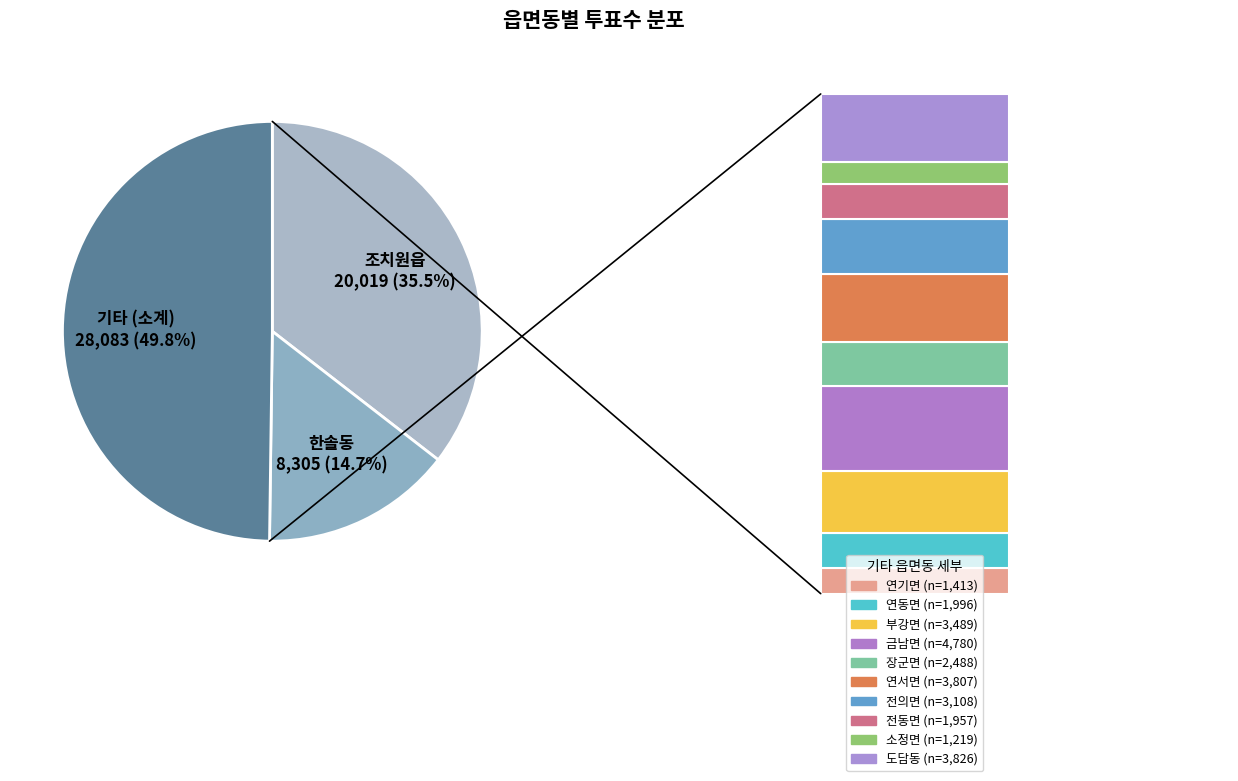

The 전동면 slice represents 3% of the pie. True or false?

True